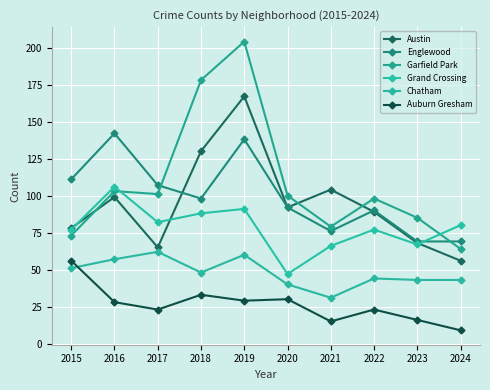

How many intersections are there between Englewood and Grand Crossing?

1